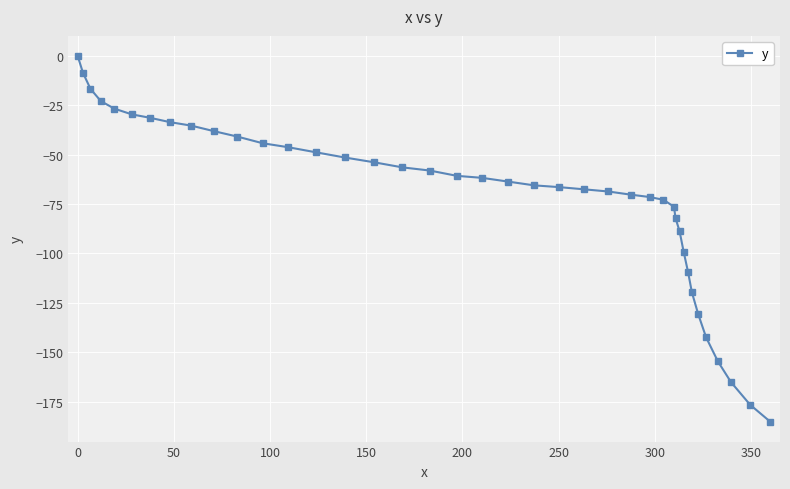

What is the difference between the maximum and minimum values?

185.2